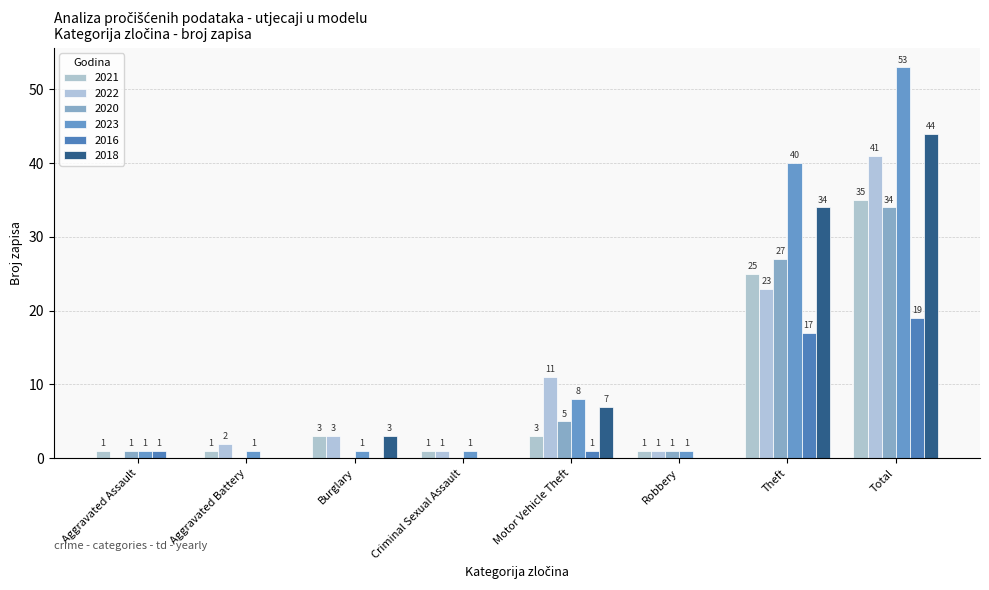

List the series in order of their peak value, highest first.

2023, 2018, 2022, 2021, 2020, 2016